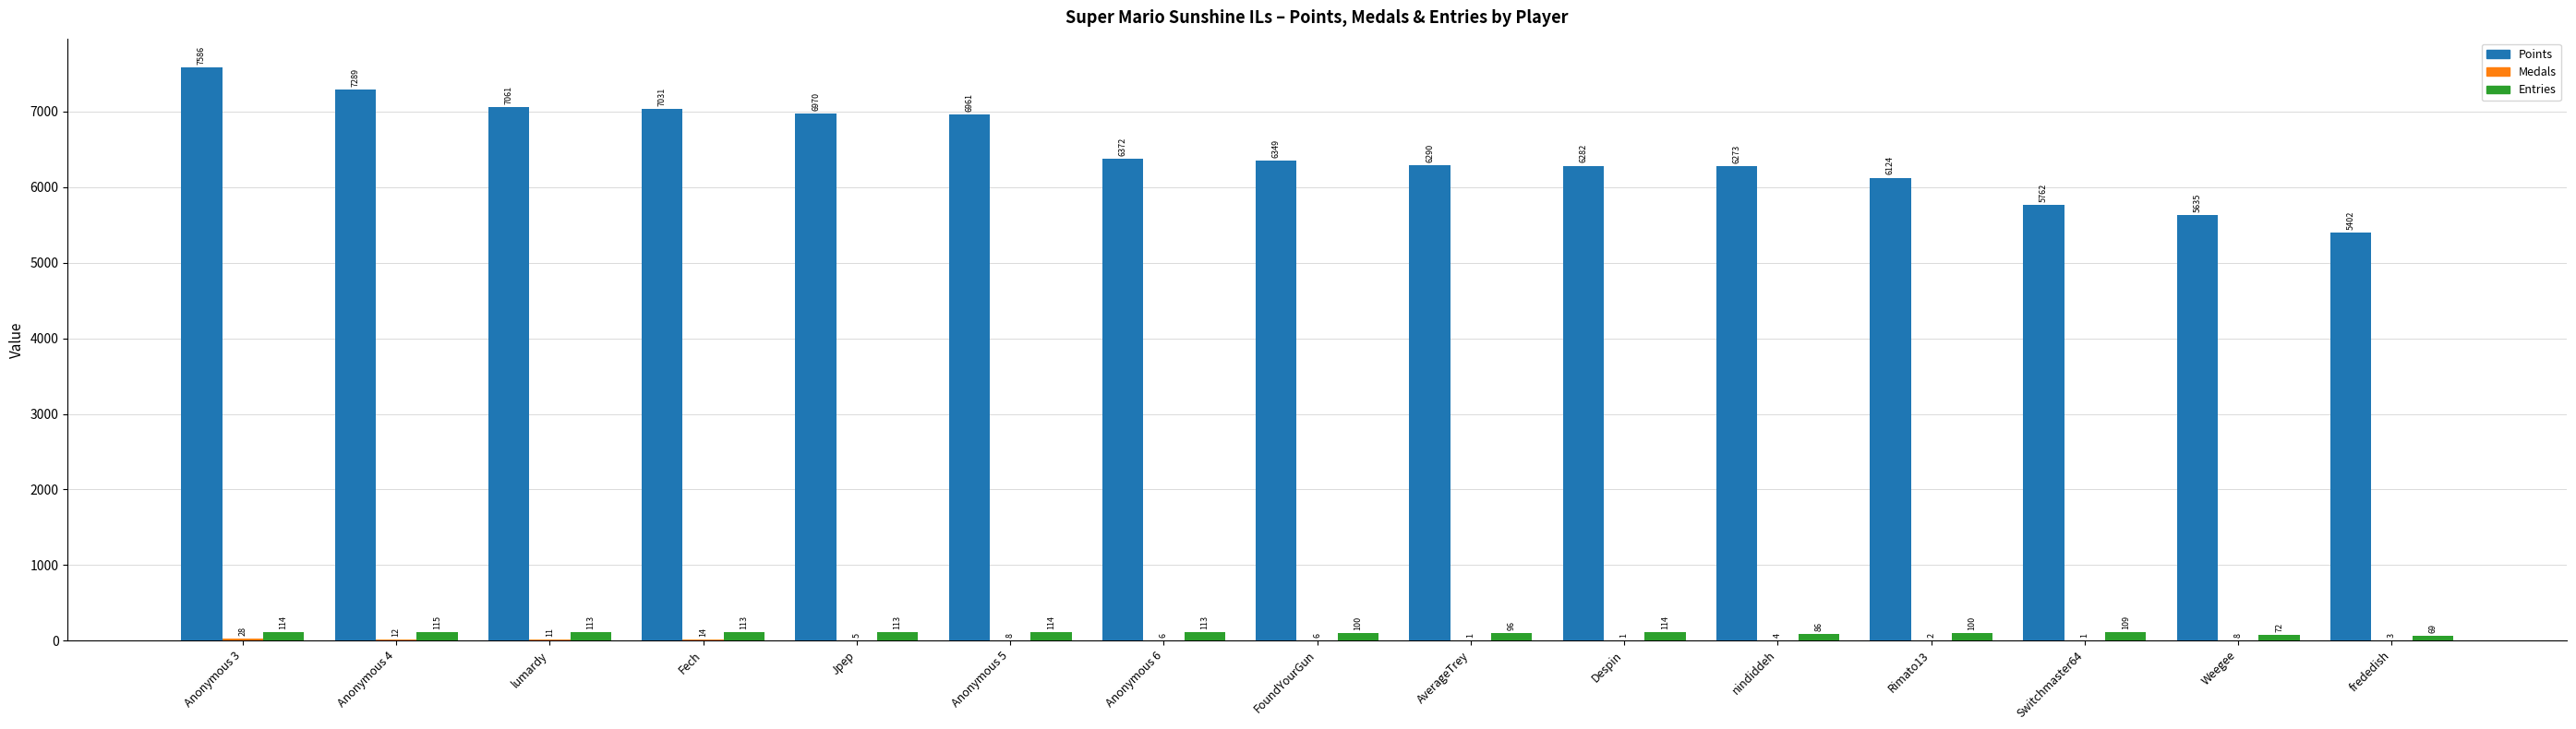

The value of Points at frededish is 5402. True or false?

True